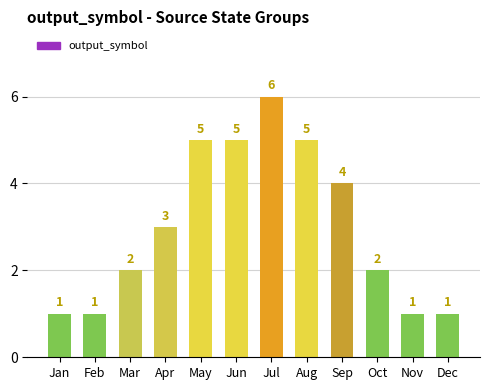

What is the change in value from Mar to Jun?

+3